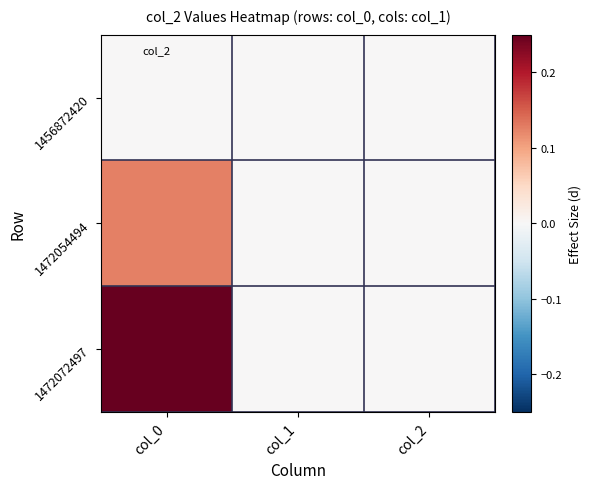

Which has a higher value, col_2 or col_0?

col_2